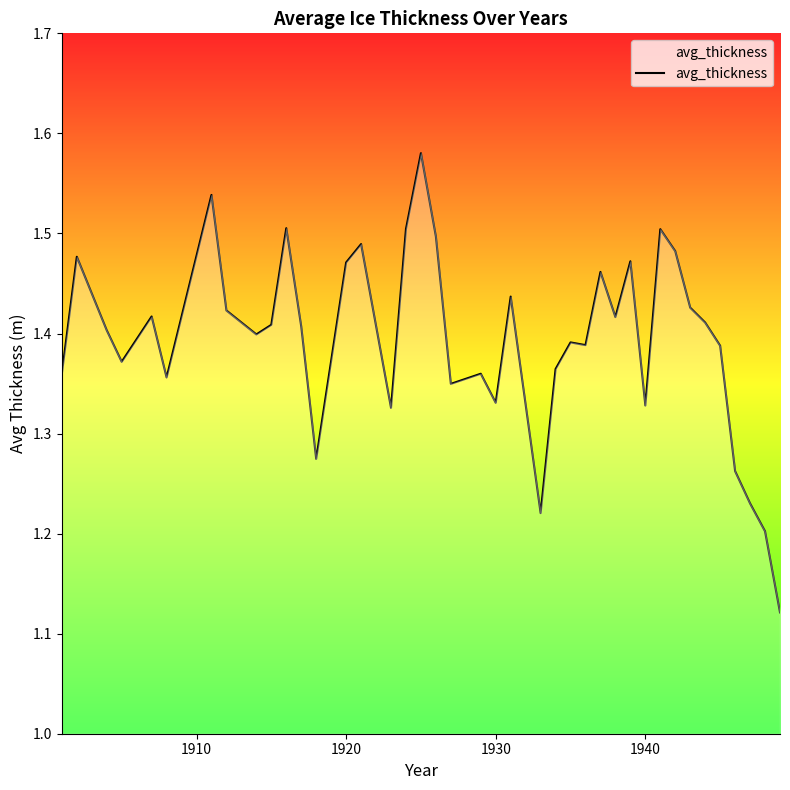

How many lines are shown in the chart?

1